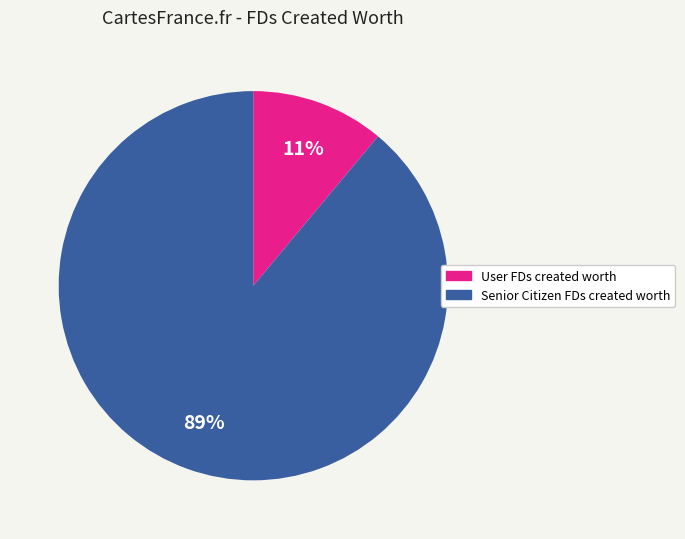

To the nearest percent, what is the average slice percentage?

50%